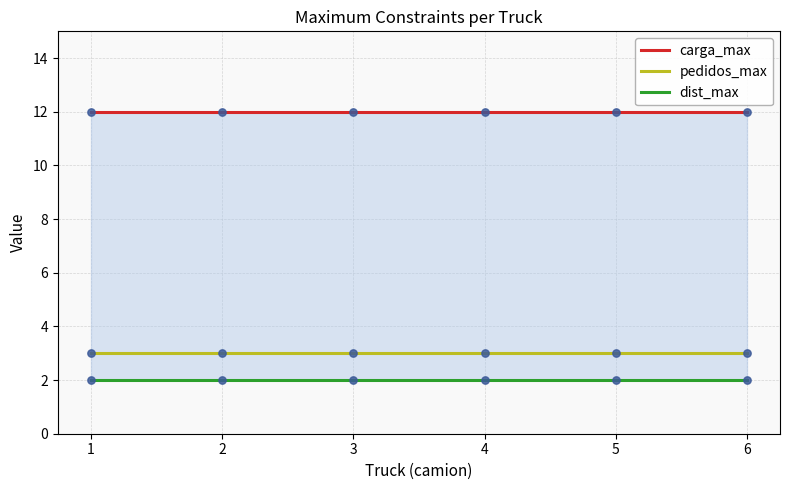

Which series has the largest Y range (max minus min)?

carga_max